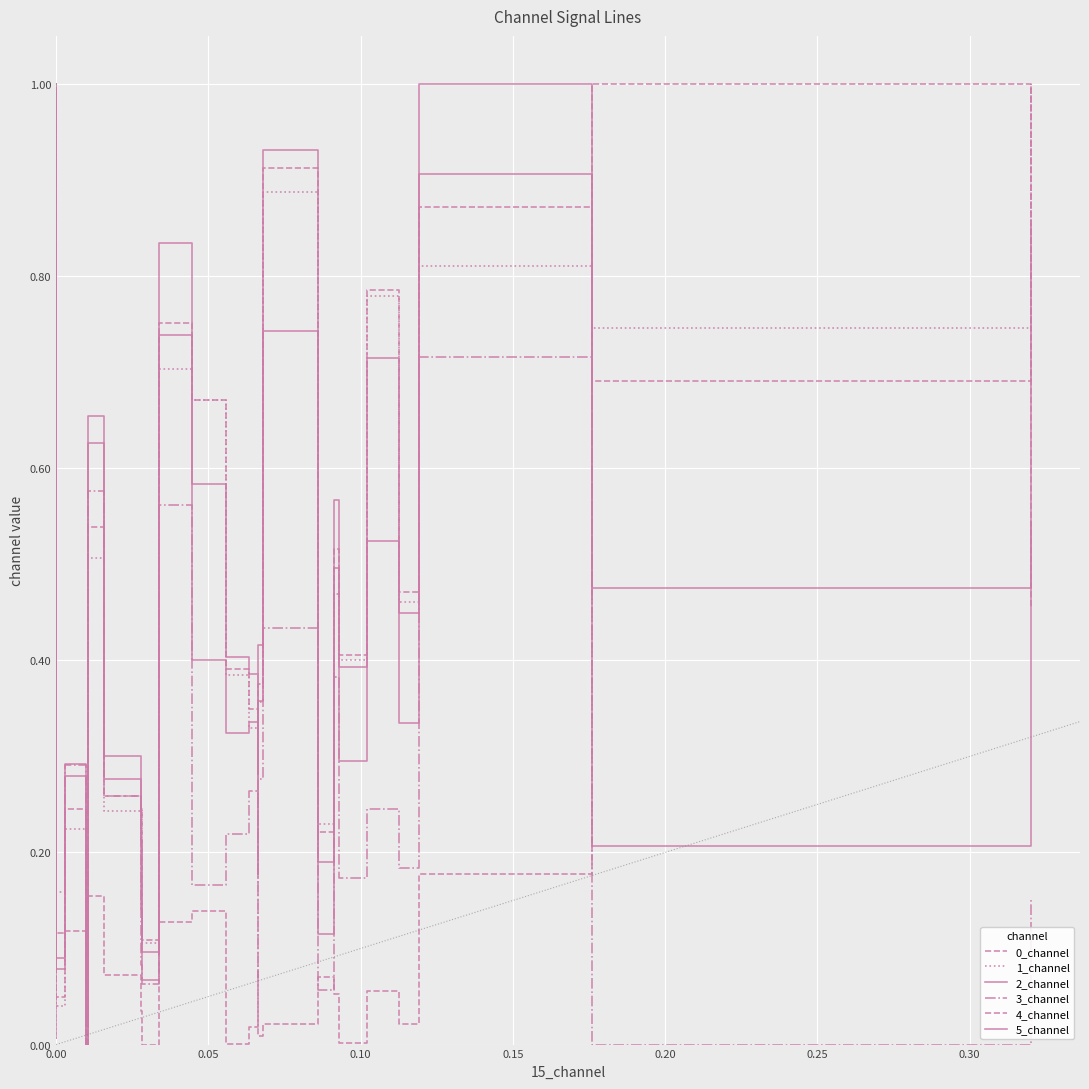

How many lines are shown in the chart?

6